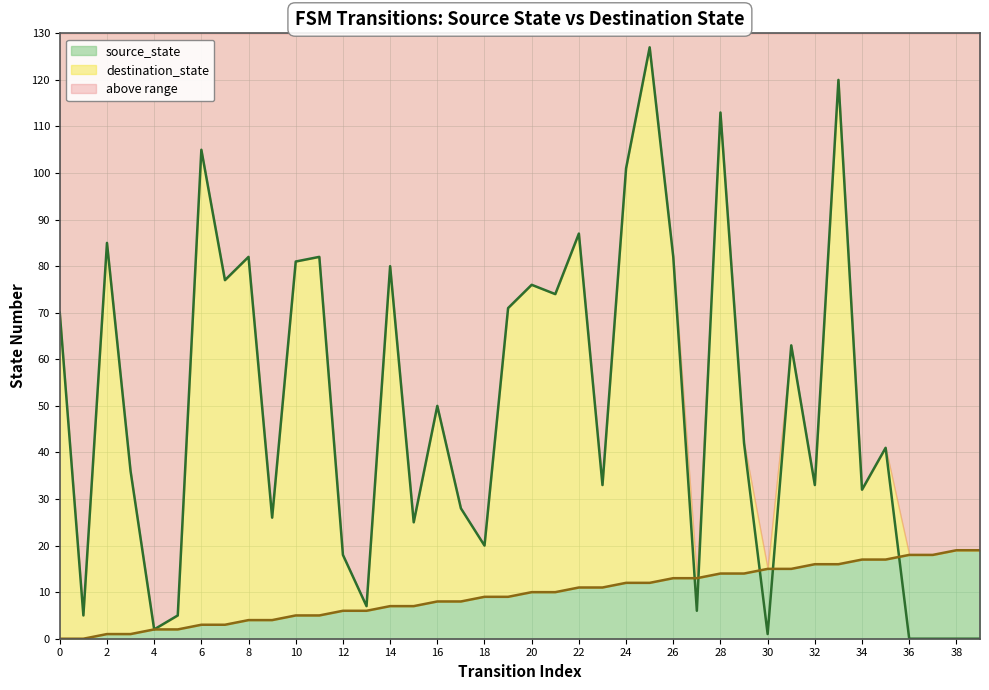

Which series changed the most between 26 and 33?

destination_state